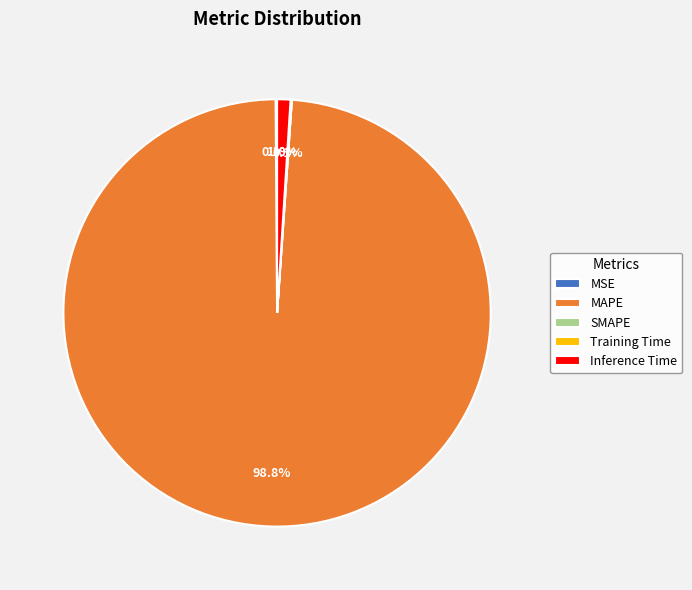

How much of the chart is everything except MAPE?

1.2%